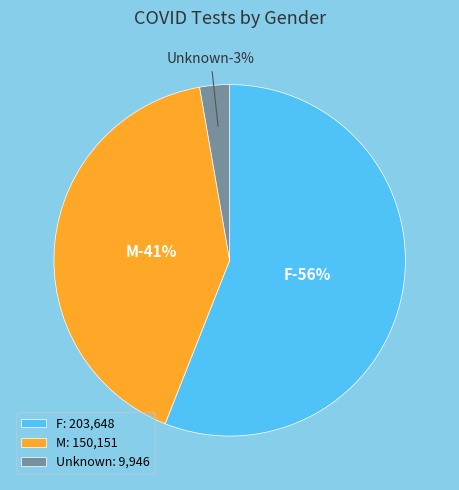

How many segments does this pie chart have?

3